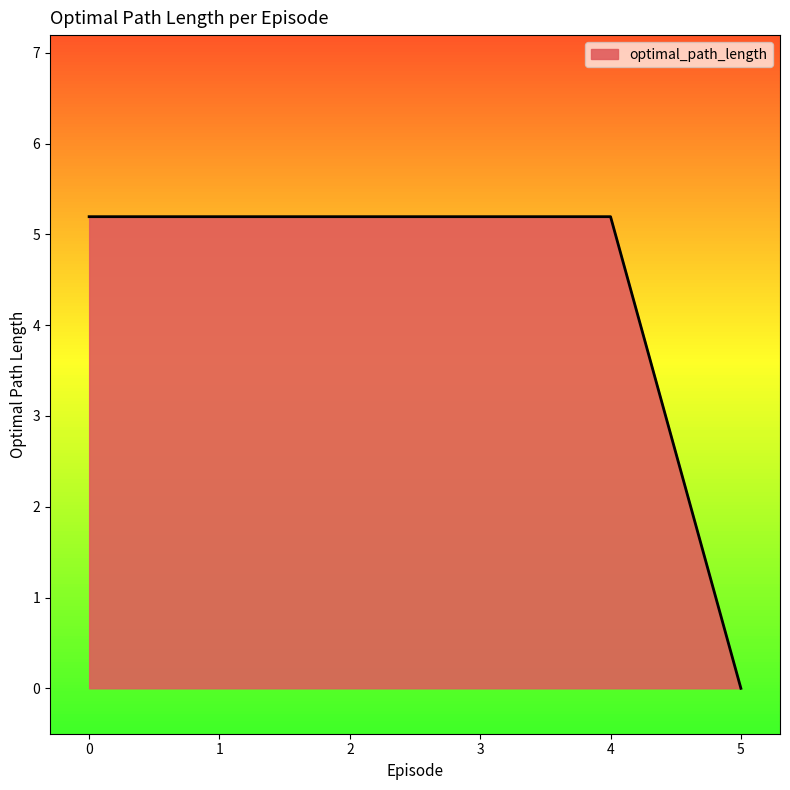

True or false: there are more than 2 points higher than both neighbors.

False